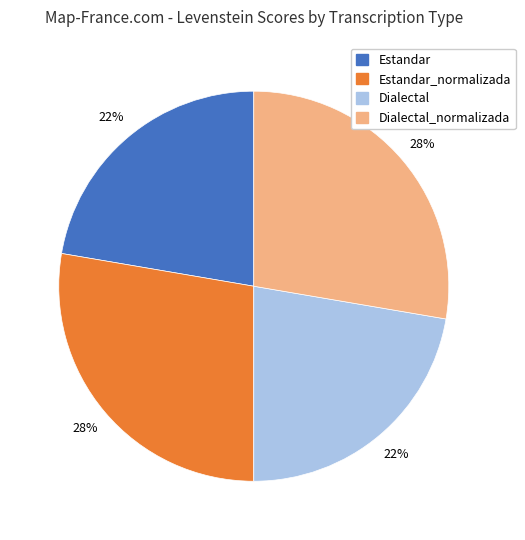

Is there a majority slice in this chart?

No